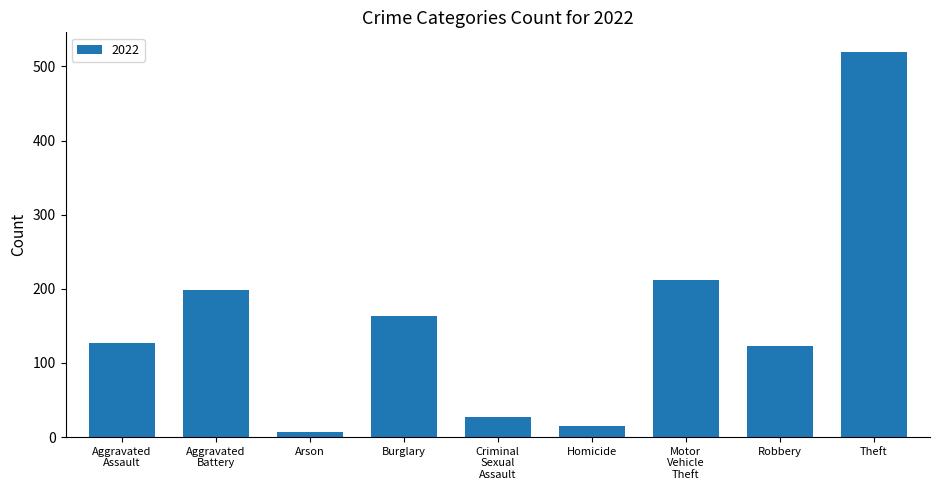

What is the change in value from Criminal
Sexual
Assault to Theft?

+493